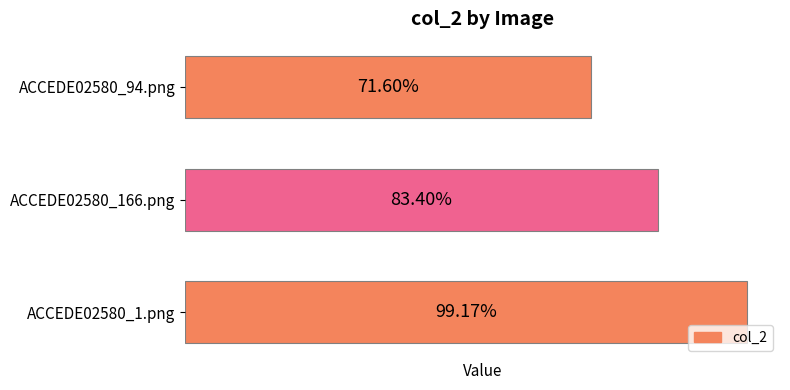

Are the bars horizontal?

Yes